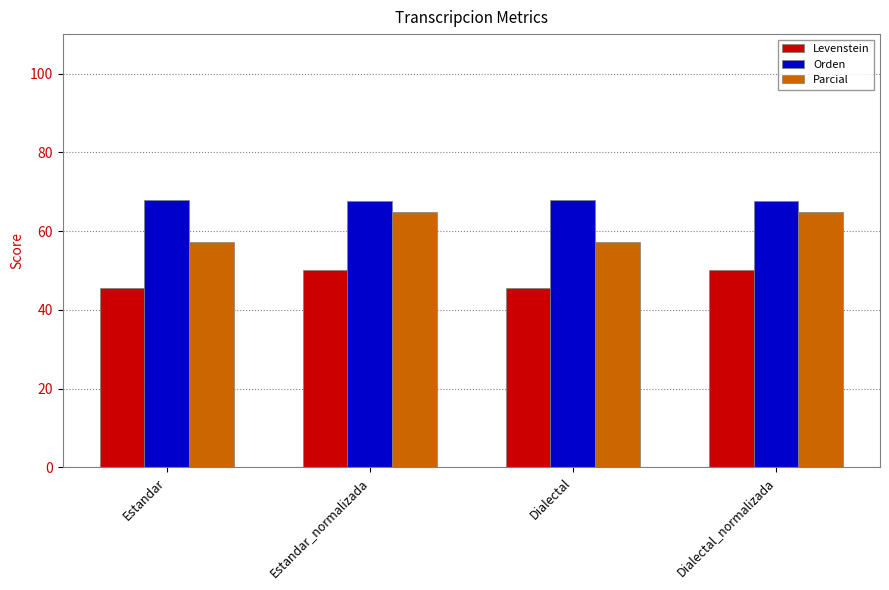

What is the approximate value of Parcial at Estandar?

57.2